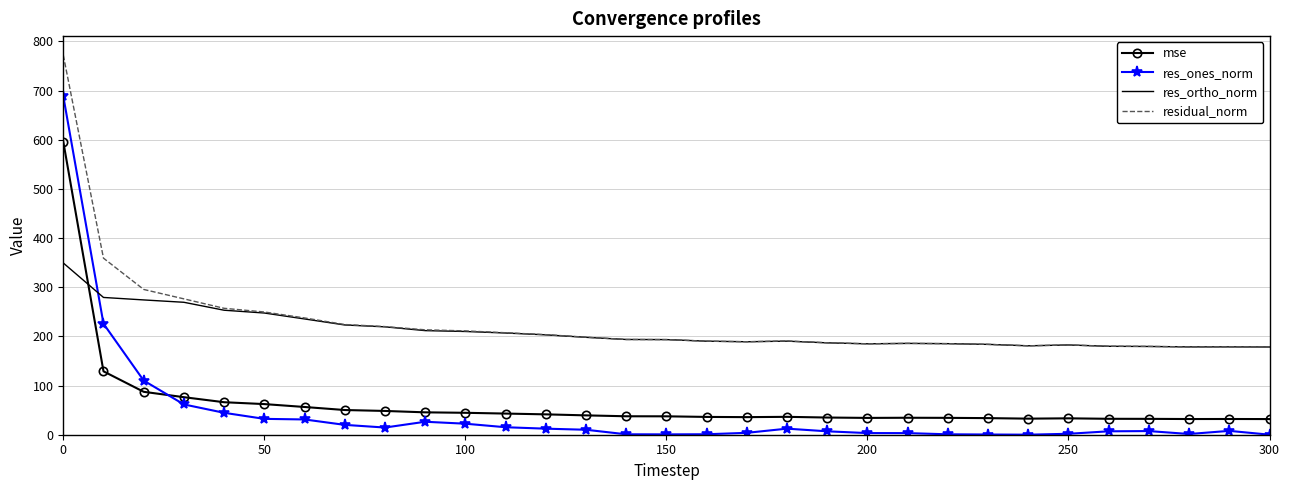

Rank the series by their maximum value, from highest to lowest.

residual_norm, res_ones_norm, mse, res_ortho_norm